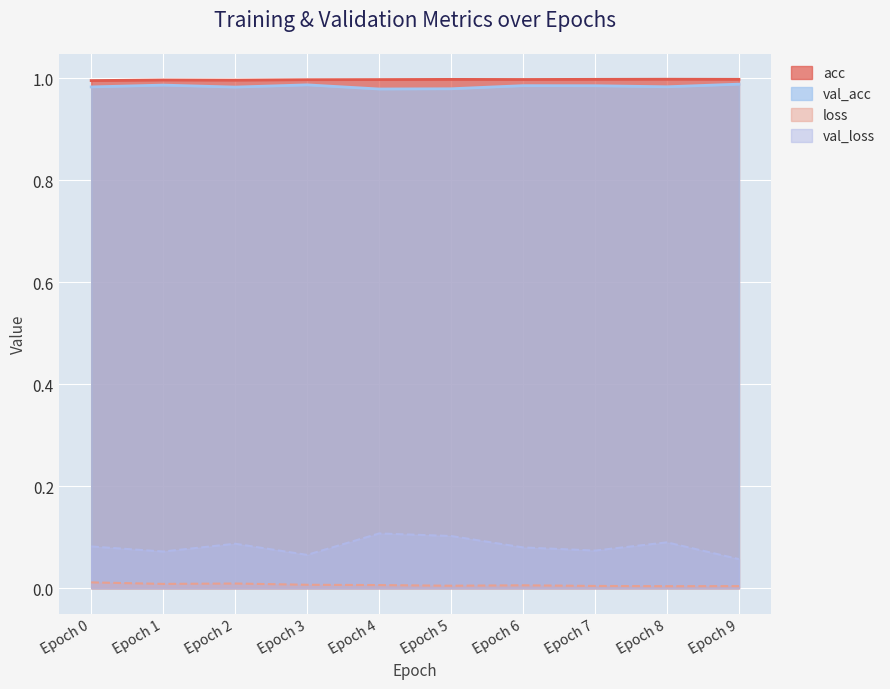

Reading right to left, extract all data points from this chart.

acc: 1.0	1.0	1.0	1.0	1.0	1.0	1.0	1.0	1.0	1.0
val_acc: 1.0	1.0	1.0	1.0	1.0	1.0	1.0	1.0	1.0	1.0
loss: 0.0	0.0	0.0	0.0	0.0	0.0	0.0	0.0	0.0	0.0
val_loss: 0.1	0.1	0.1	0.1	0.1	0.1	0.1	0.1	0.1	0.1